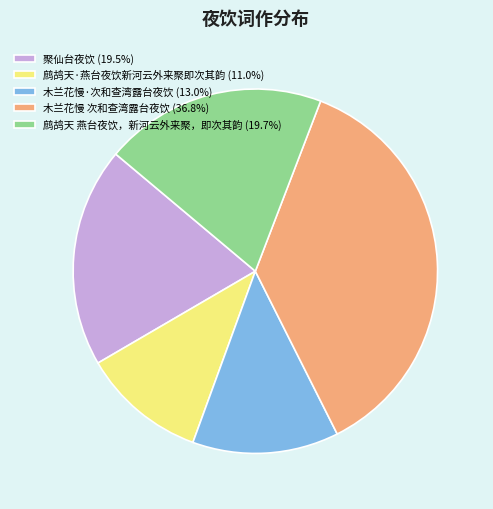

What is the ratio of the value at 鹧鸪天 燕台夜饮，新河云外来聚，即次其韵 (19.7%) to the value at 鹧鸪天·燕台夜饮新河云外来聚即次其韵 (11.0%)?

1.8